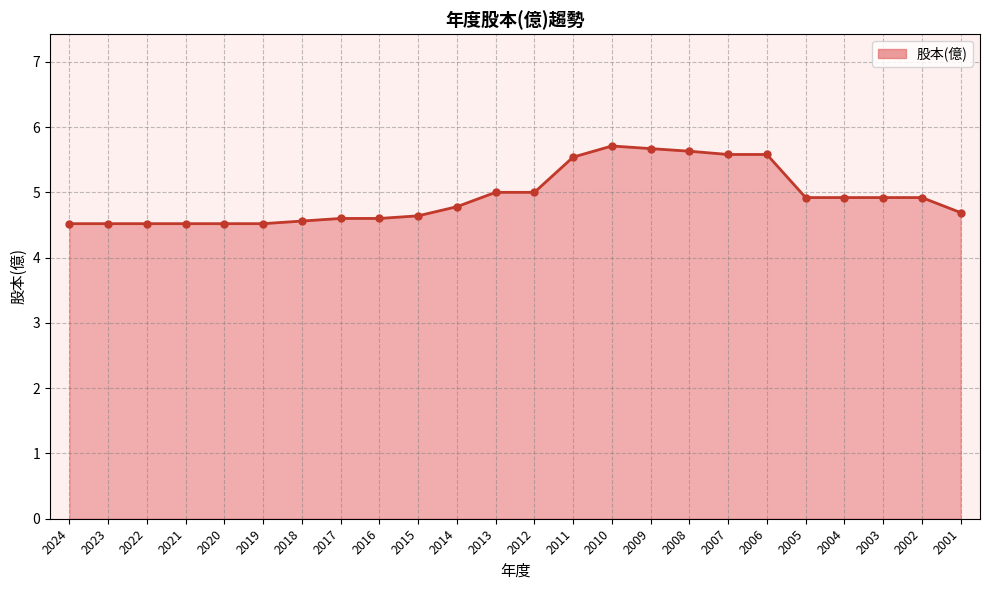

What is the change in value from 2017 to 2012?

+0.4